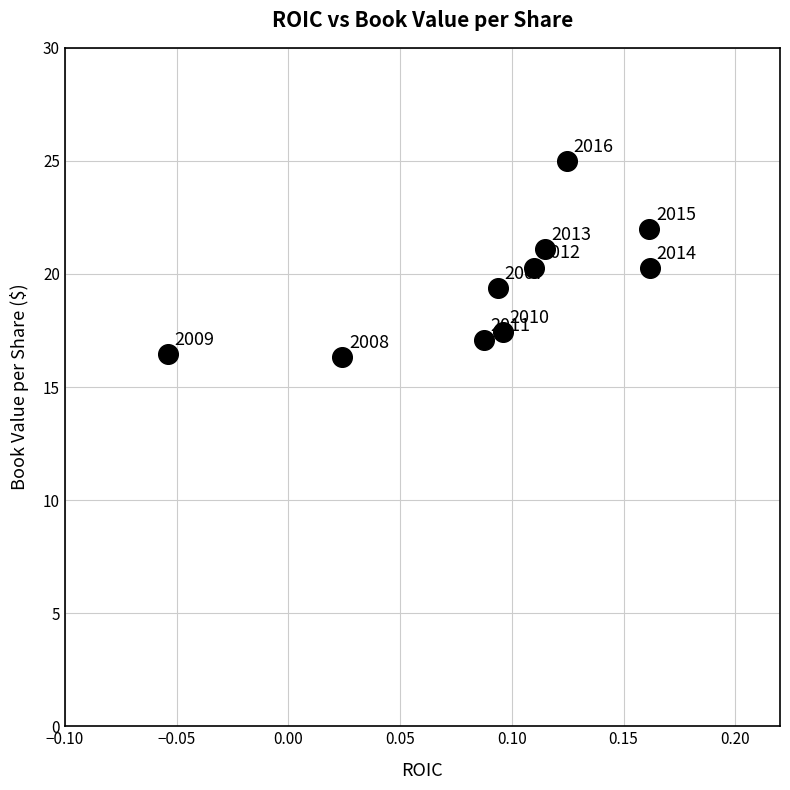

What is the range of Y values (max minus min)?

8.7